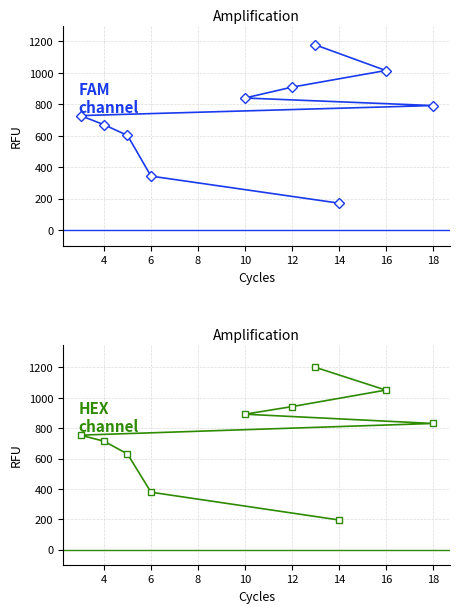

What is the difference between the maximum and second lowest values in the col_1 series?

835